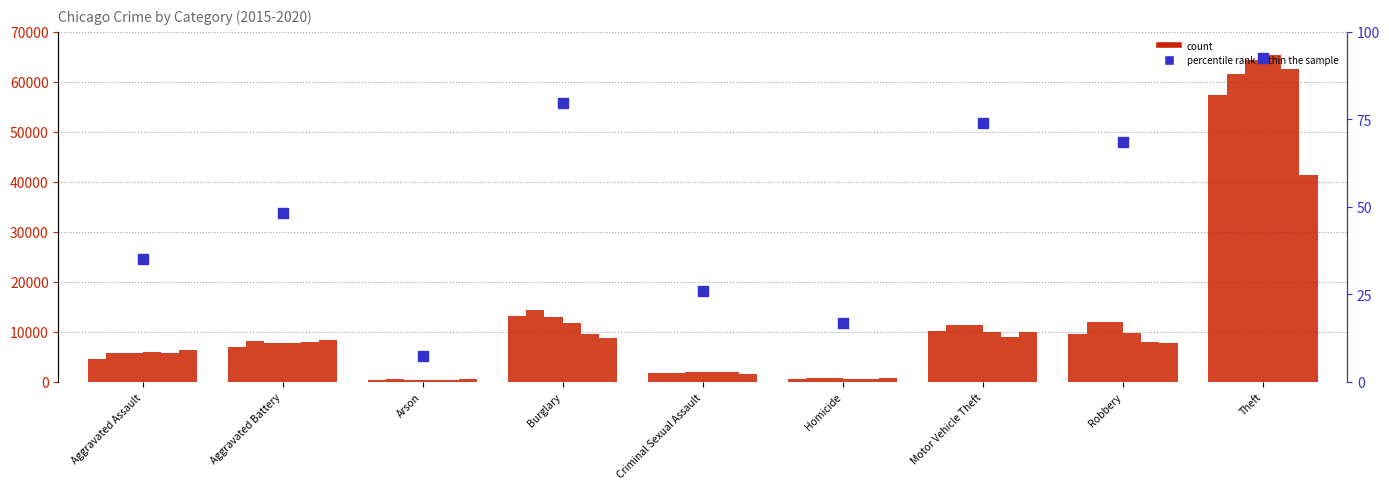

What is the change in value from Aggravated Battery to Theft?

+44.4